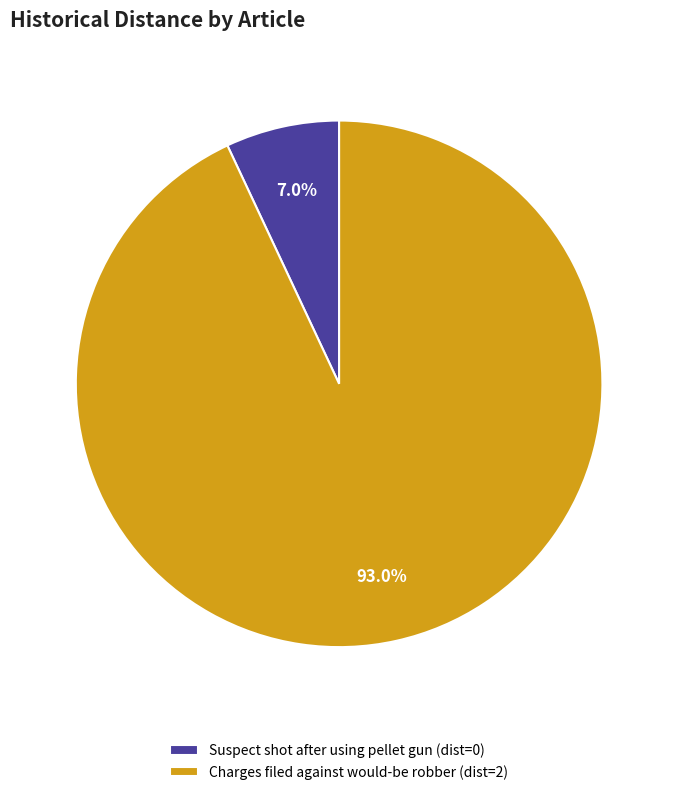

Is there any slice that represents more than half of the pie?

Yes